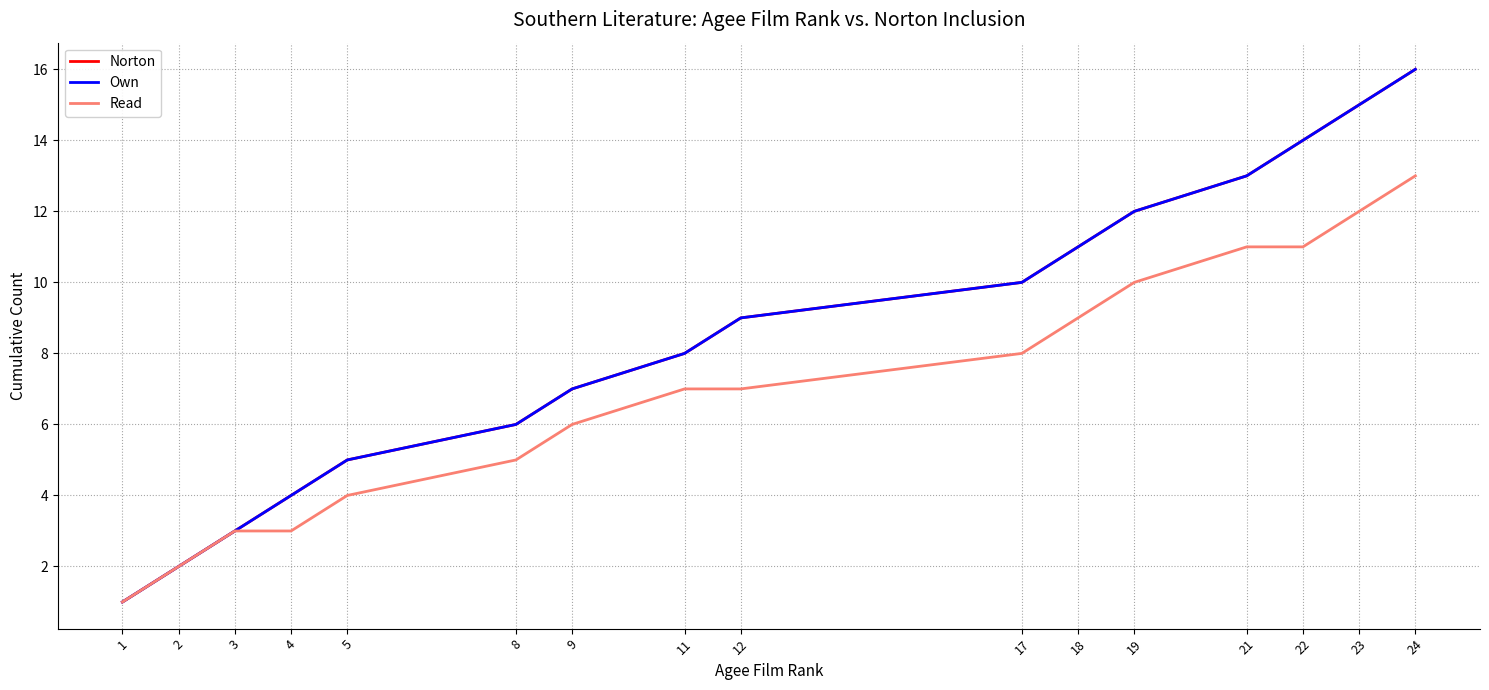

Is it true that Norton equals 8 at 21?

False